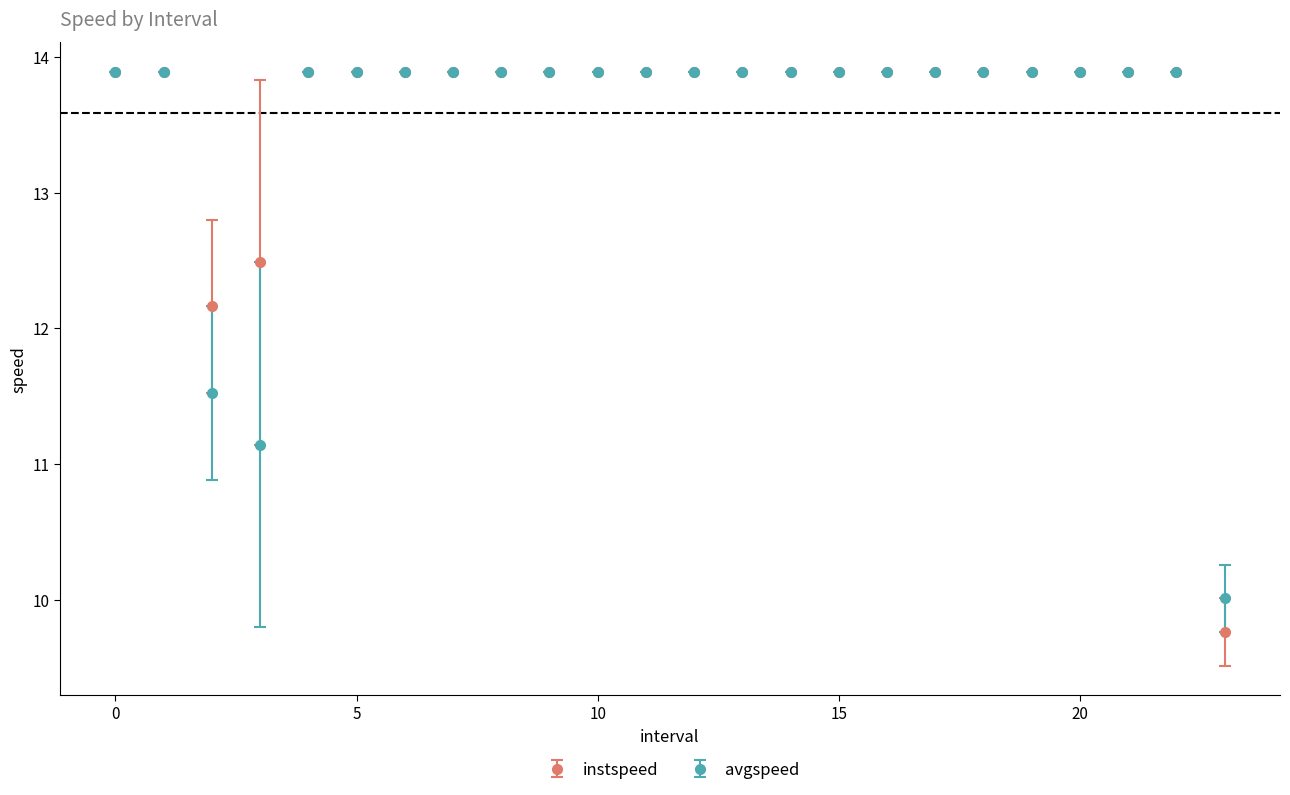

Which series has the widest spread of values?

instspeed